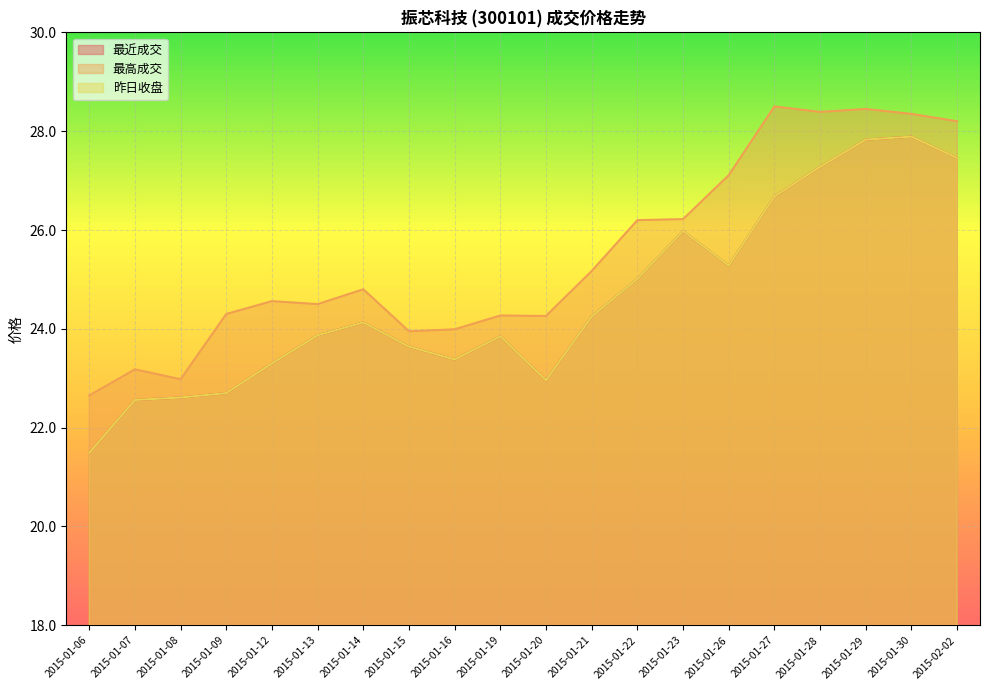

What is the average value of the 最近成交 series?

24.6